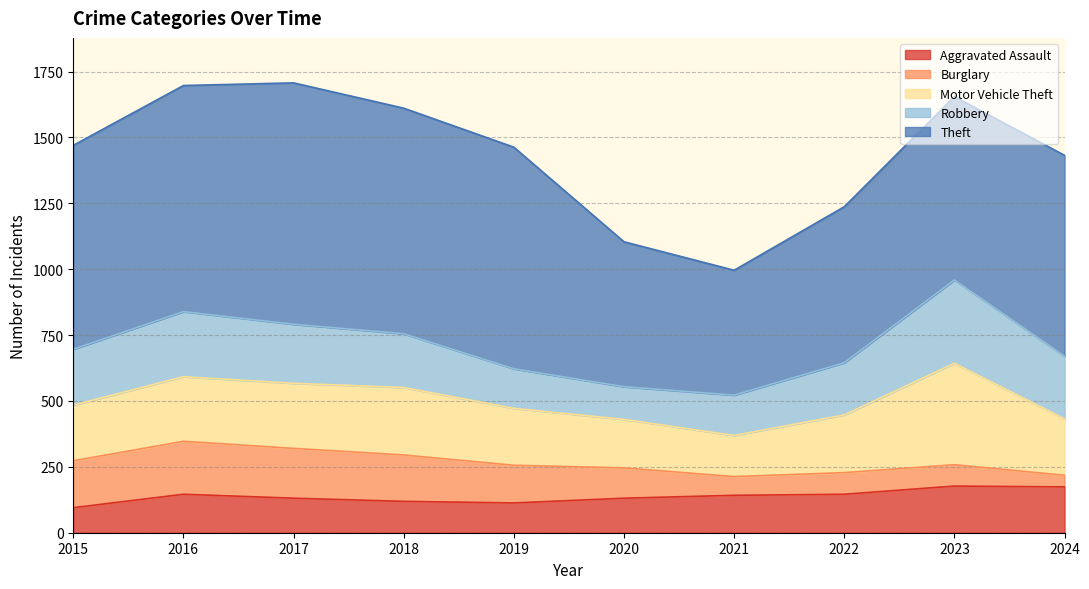

Where does the Aggravated Assault series first go above 142?

2016